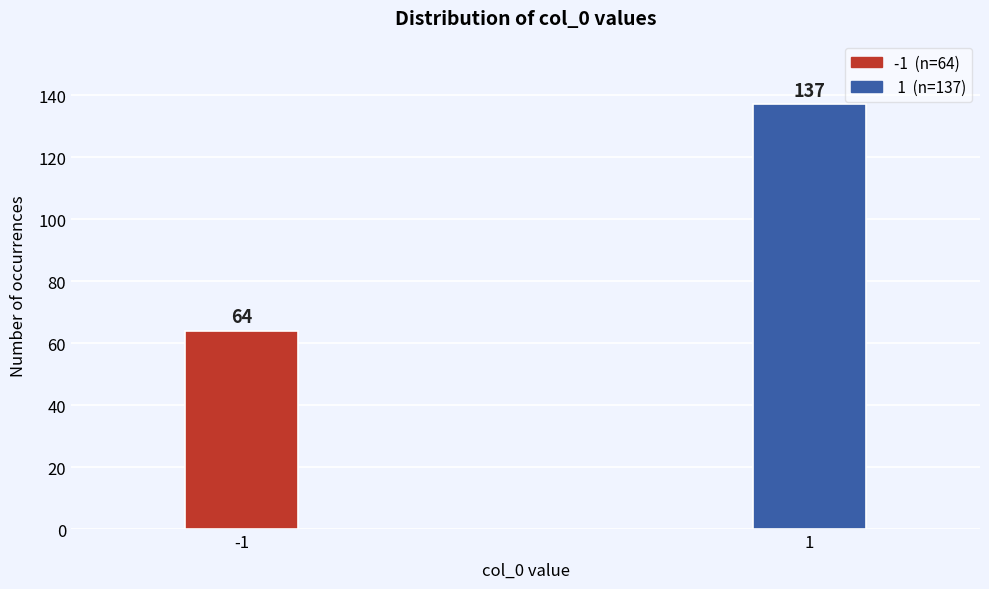

Reading left to right, list all the values displayed in this chart.

-1=64	1=137